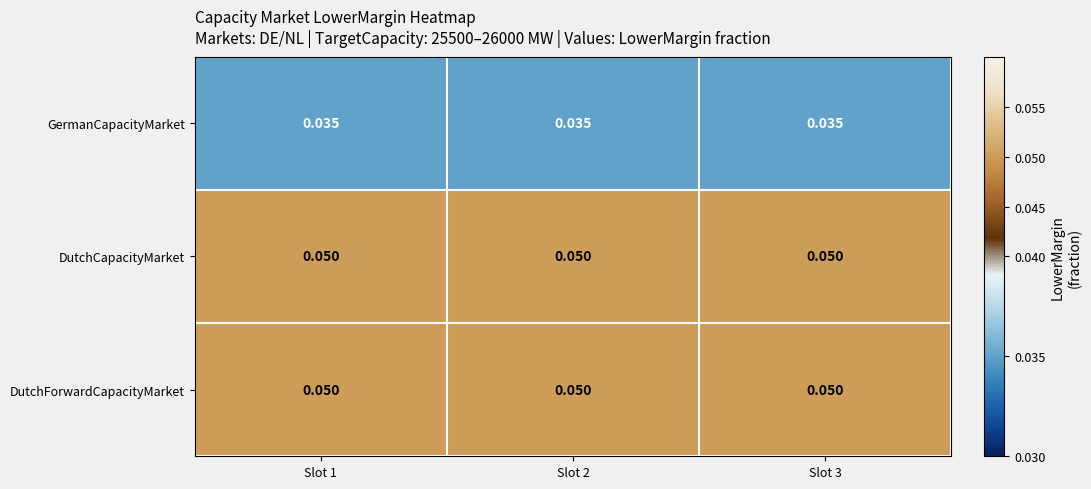

How many series are shown in this chart?

3